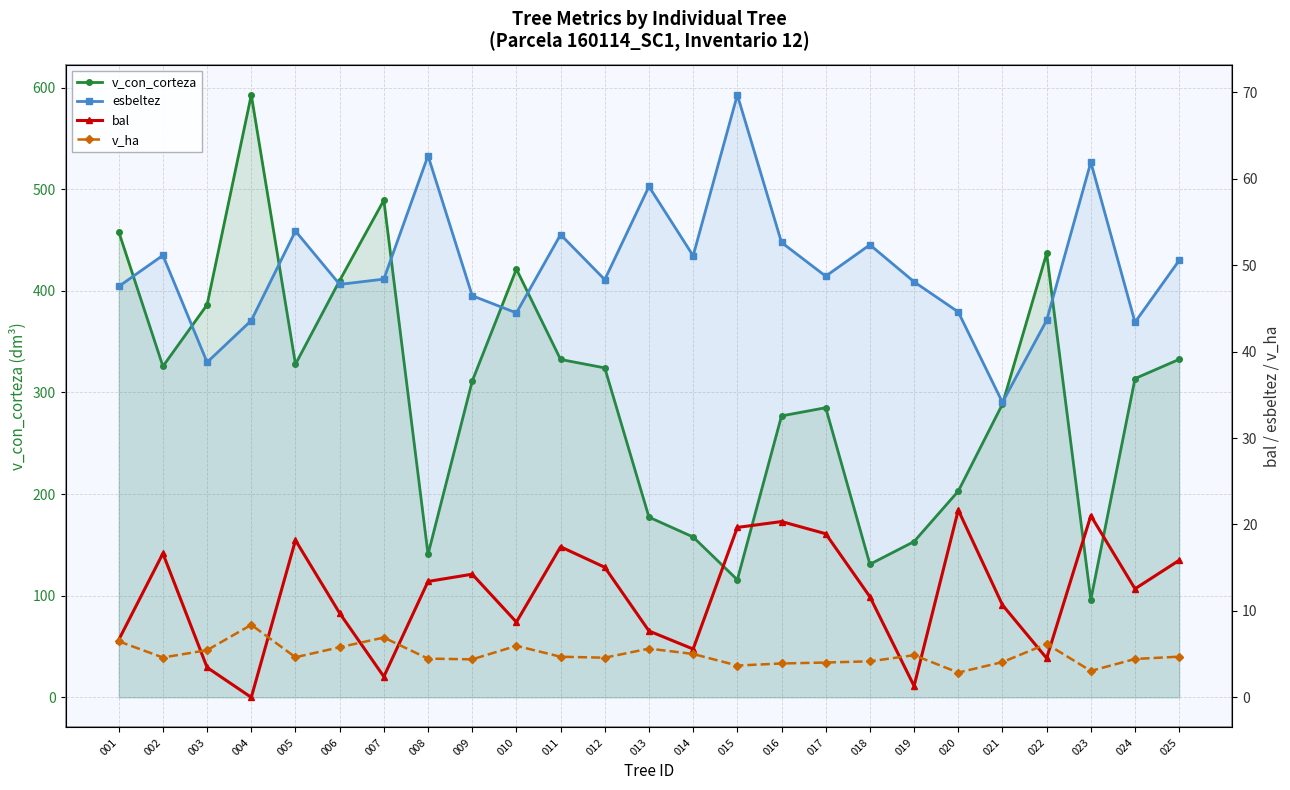

Which series has the largest total across all categories?

v_con_corteza